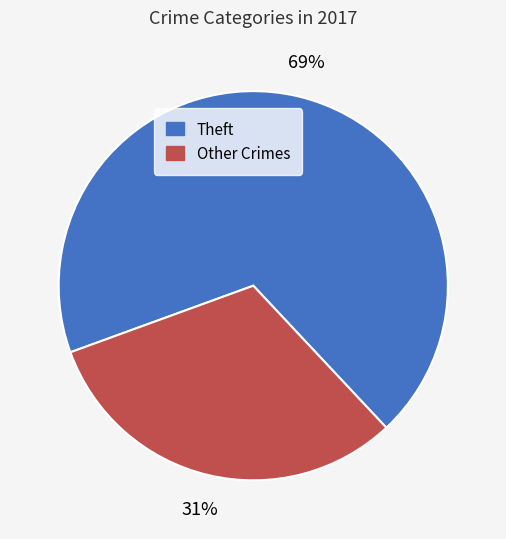

To the nearest percent, what is the average slice percentage?

50%